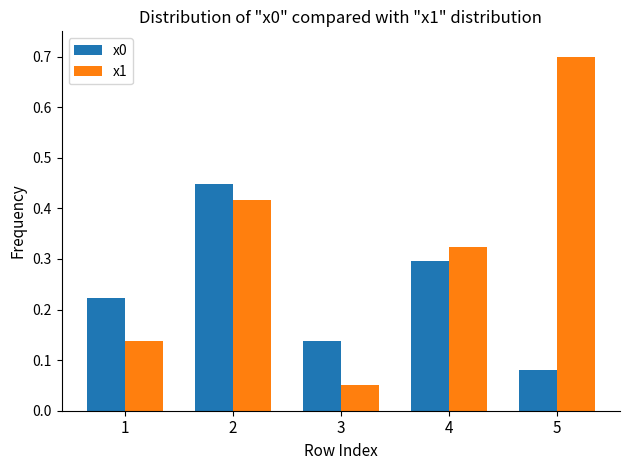

Which series changed the most between 4 and 5?

x1